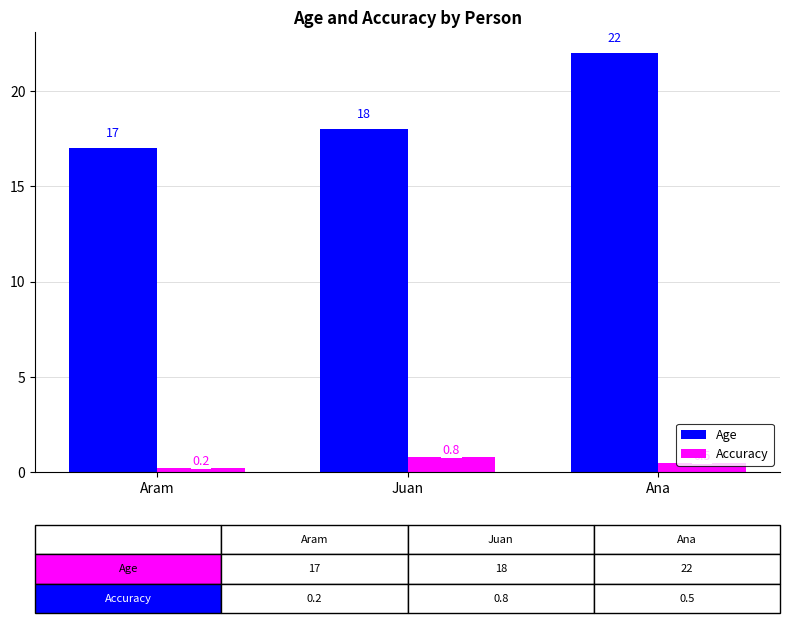

What is the difference between the Accuracy values at Juan and Ana?

0.3